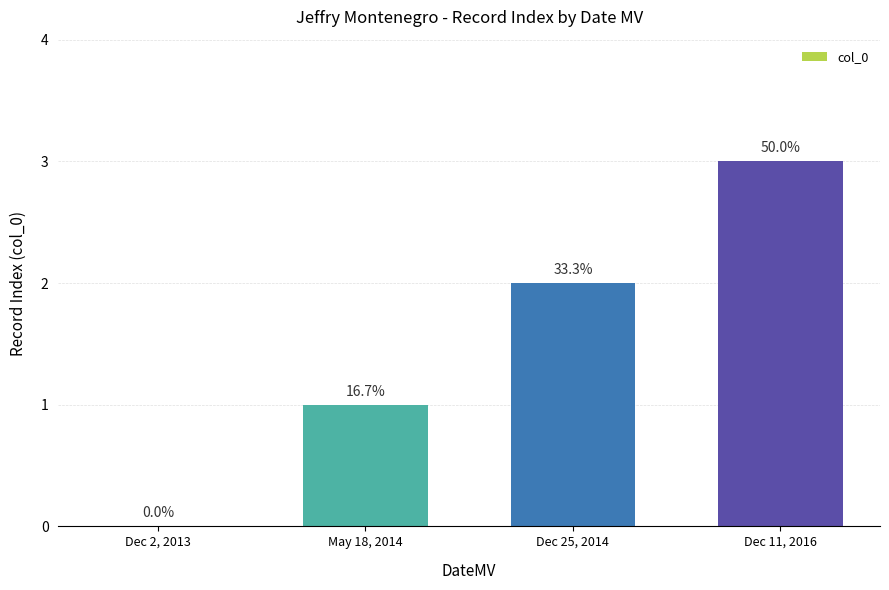

Rank the categories by value from lowest to highest.

Dec 2, 2013, May 18, 2014, Dec 25, 2014, Dec 11, 2016